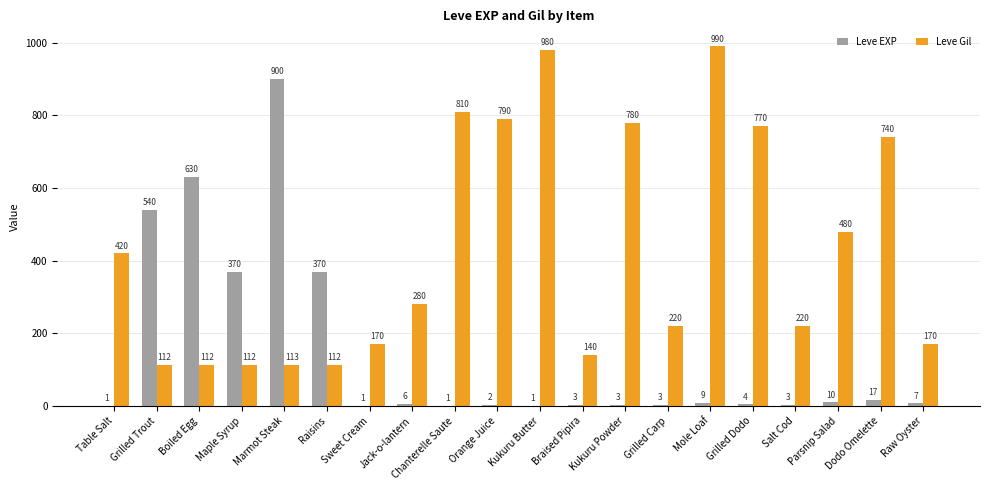

Which series changed the most between Mole Loaf and Parsnip Salad?

Leve Gil